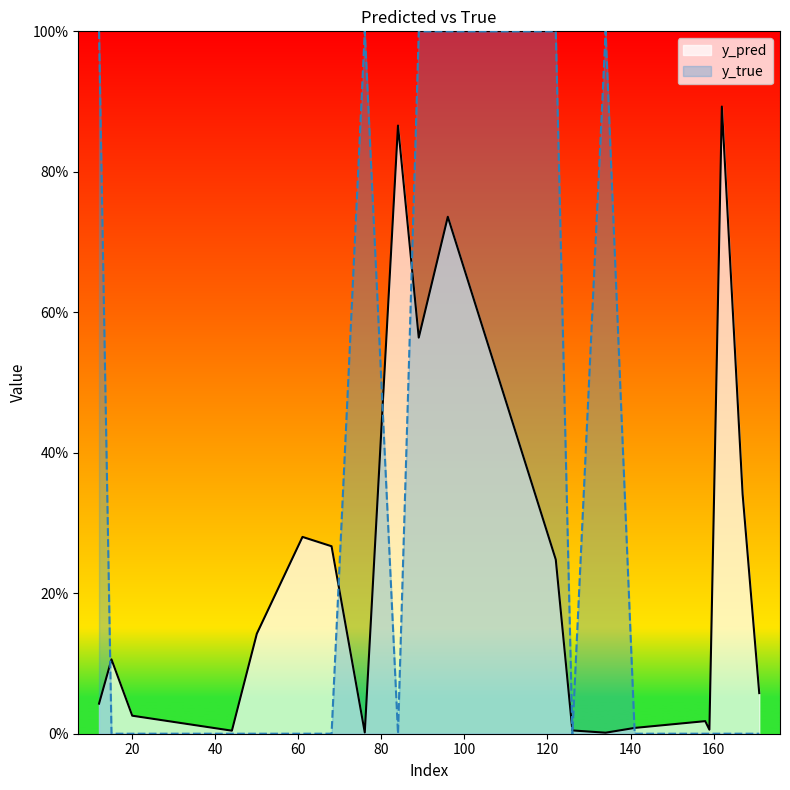

How many y_true values are between 0 and 1?

20